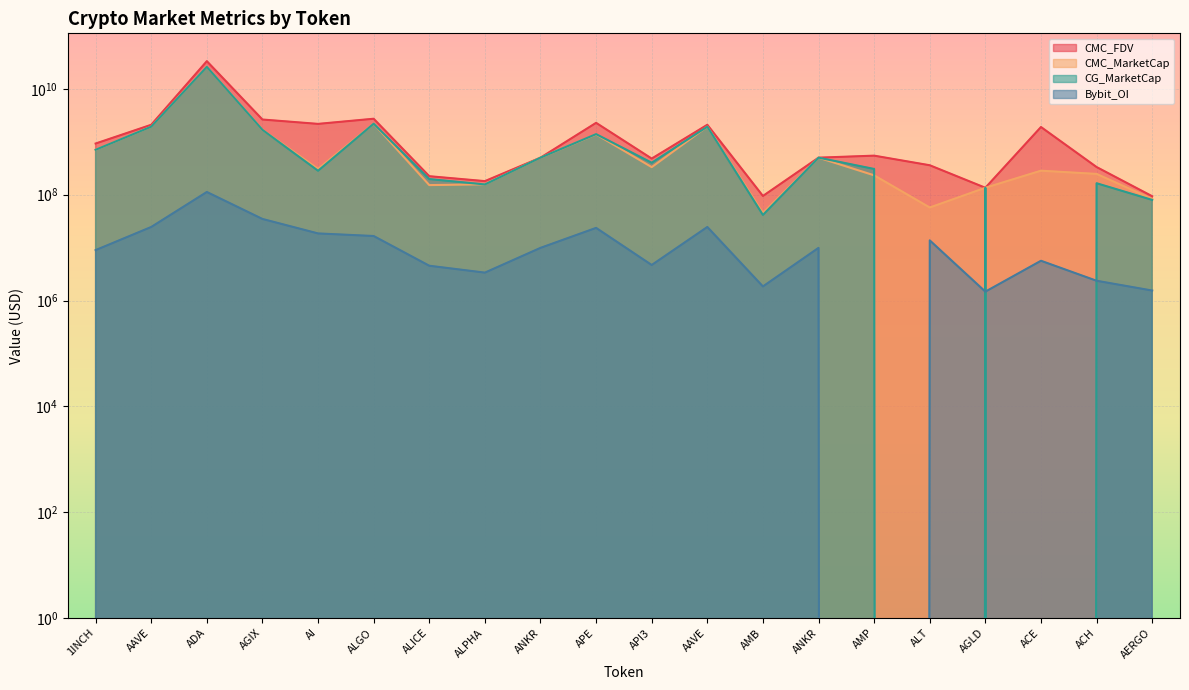

Where is CG_MarketCap nearest to the value 13028371573?

ALGO